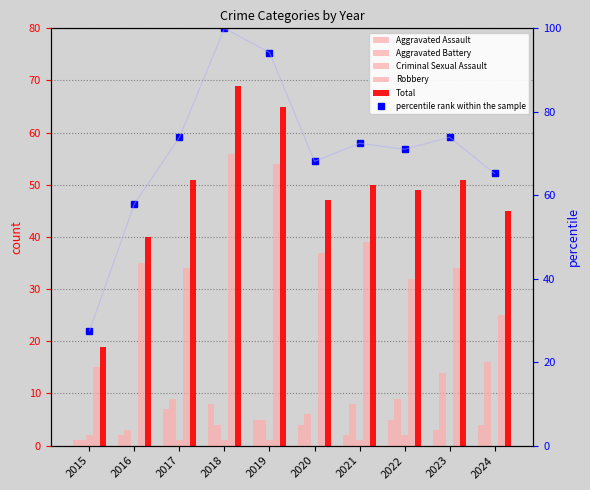

The value of Criminal Sexual Assault at 2023 is 0.0. True or false?

True